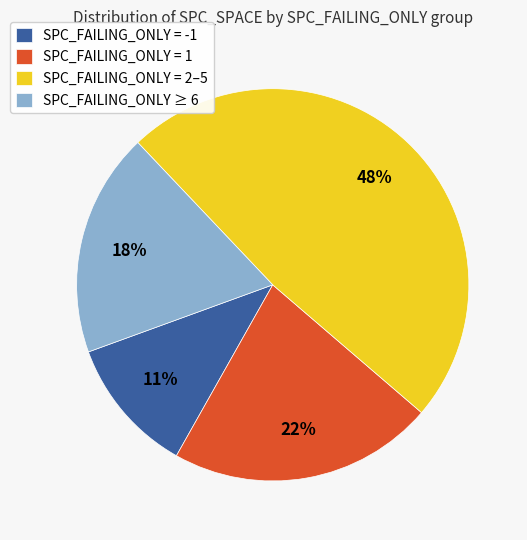

To the nearest percent, what percentage of the pie is SPC_FAILING_ONLY = -1?

11%